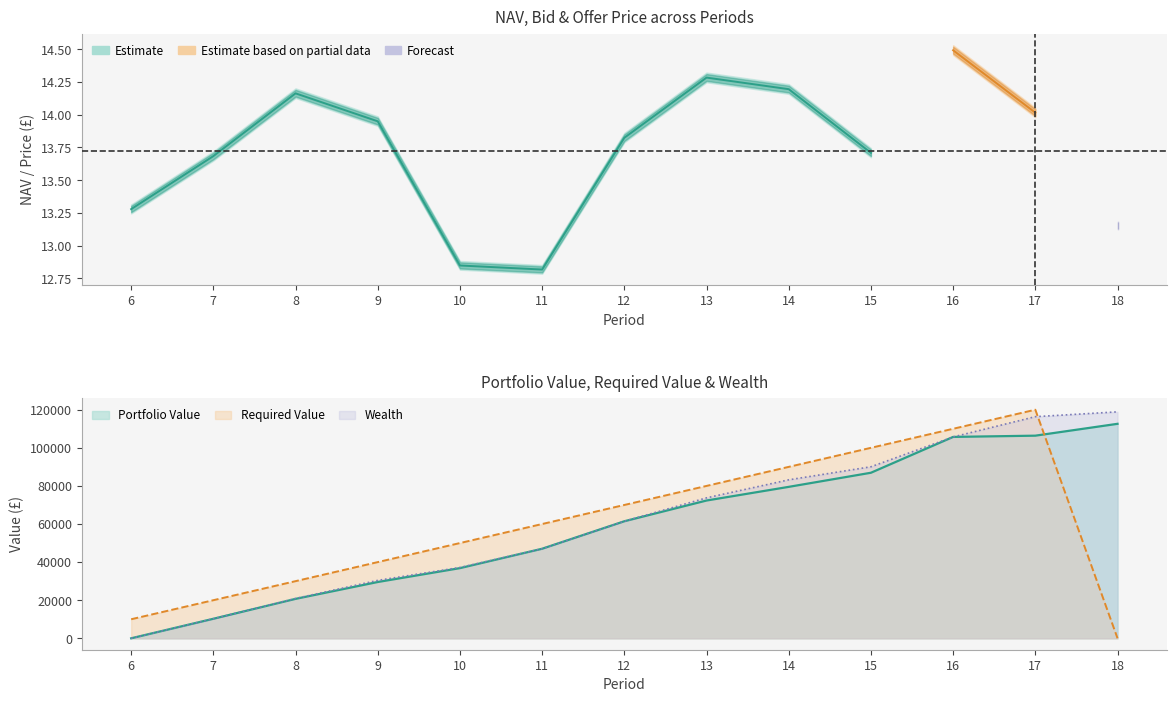

What is the value of the Wealth point at the 4th from the left?

30401.3